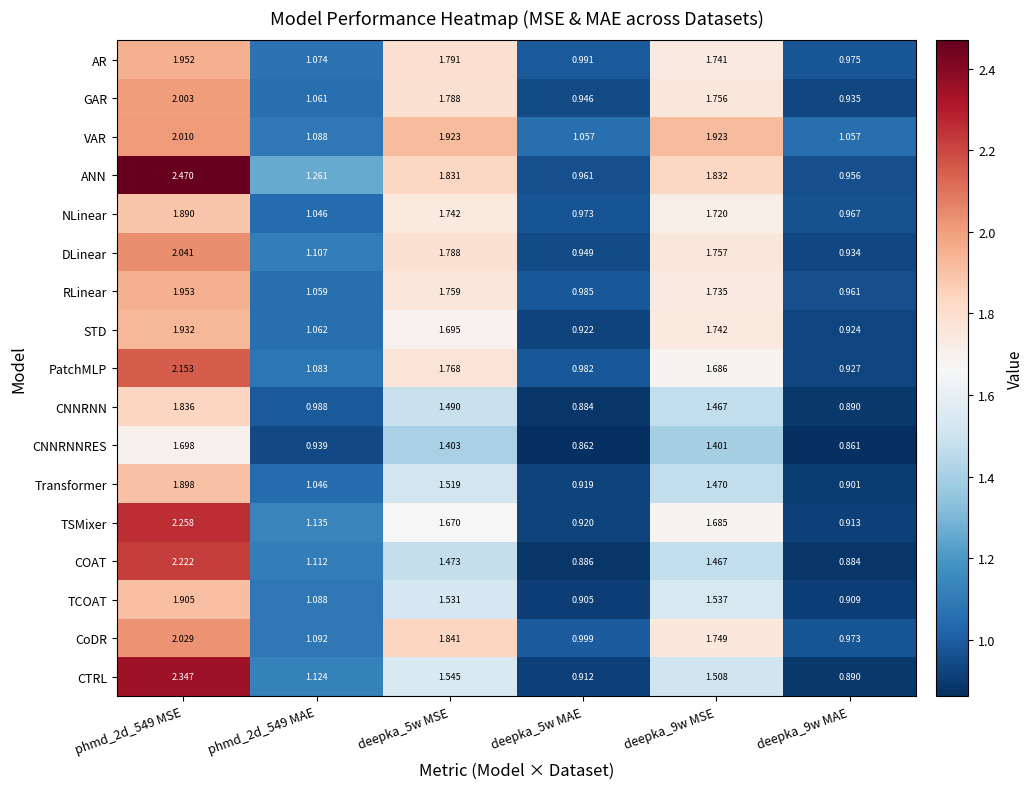

Is the value of ANN at deepka_5w MAE greater than the value of DLinear at phmd_2d_549 MSE?

No